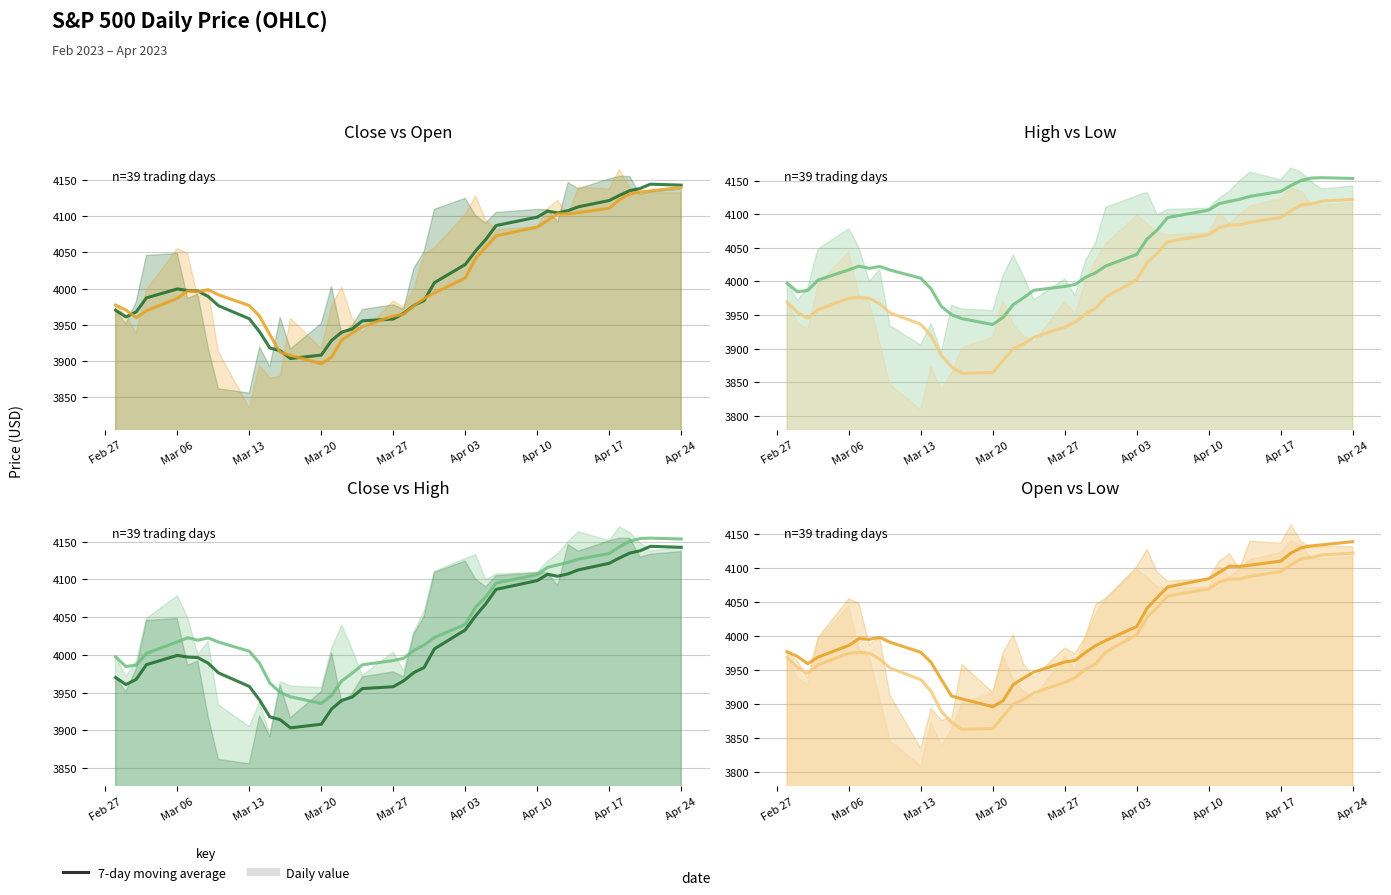

After their last crossing, which series has the higher values: Close (7d avg) or Open (7d avg)?

Close (7d avg)